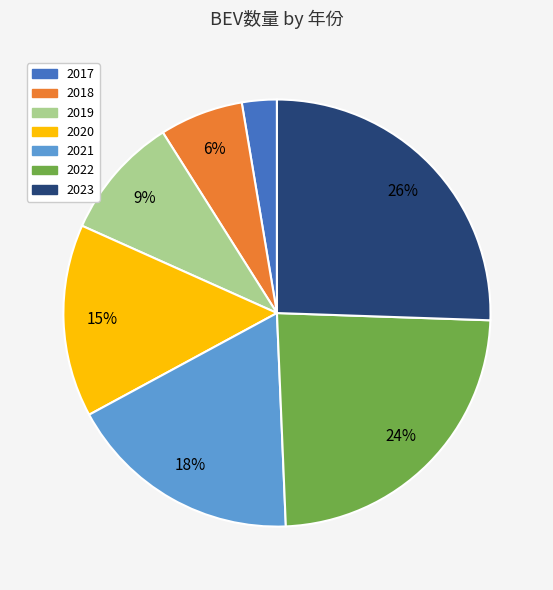

Count the number of slices in the pie.

7